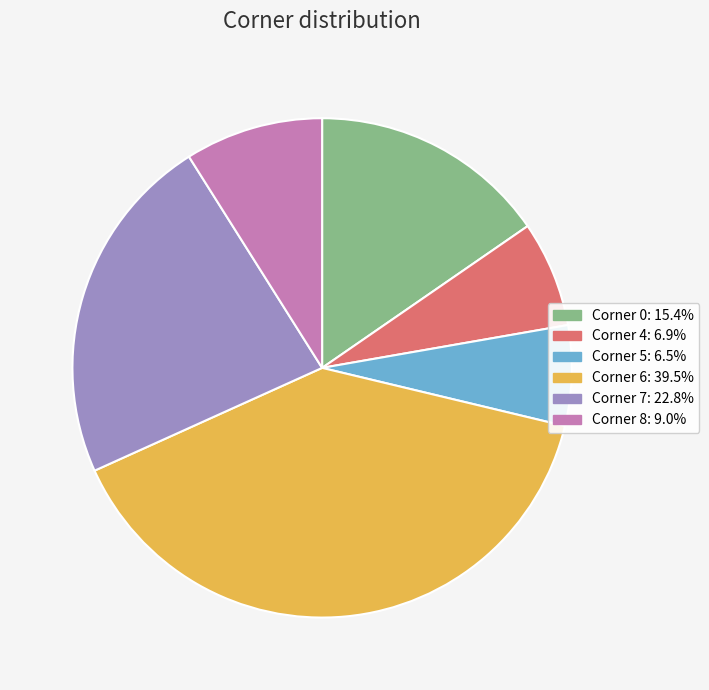

Does any single category account for the majority?

No